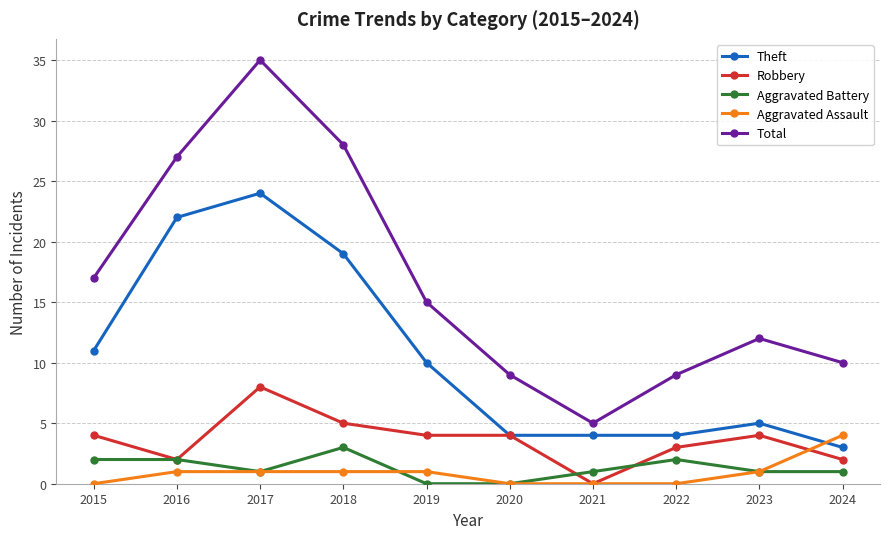

At which label is Total closest to 20?

2015